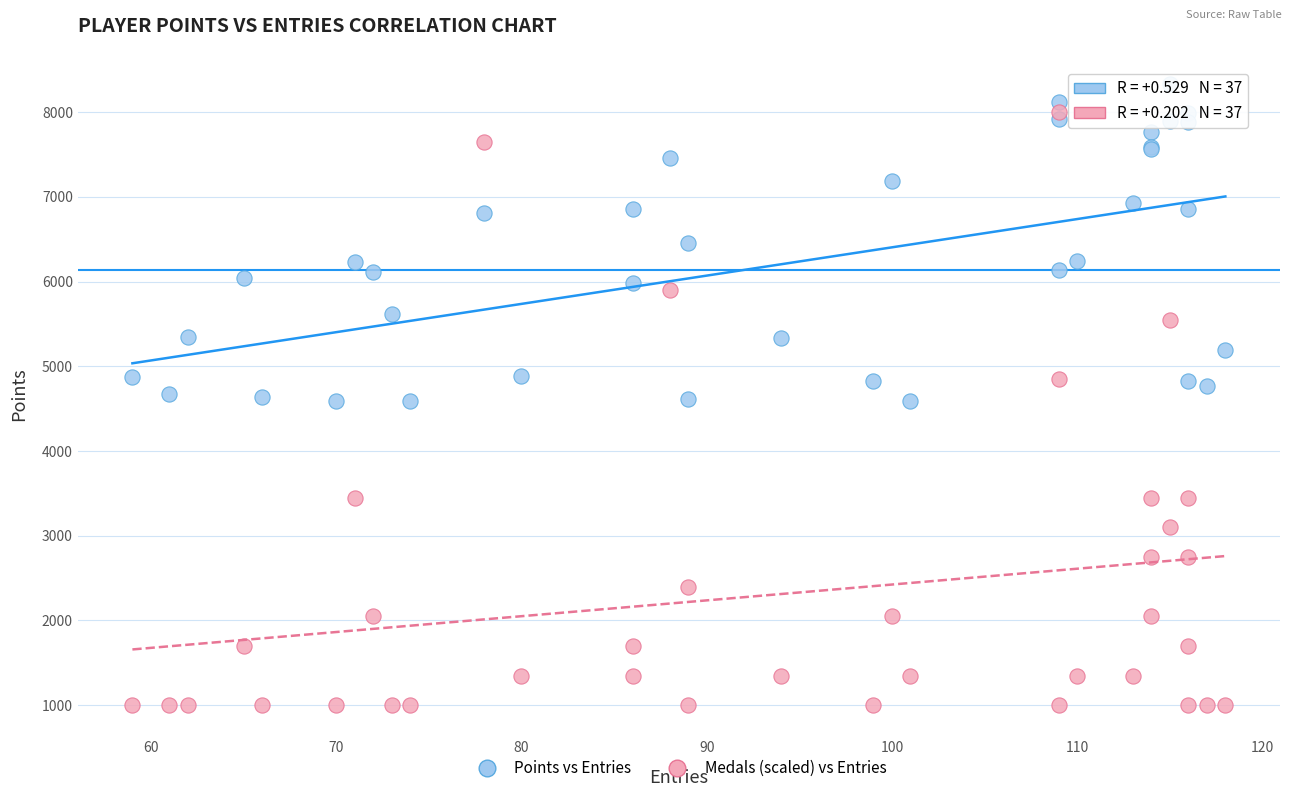

Which series has the largest Y range (max minus min)?

Medals (scaled) vs Entries